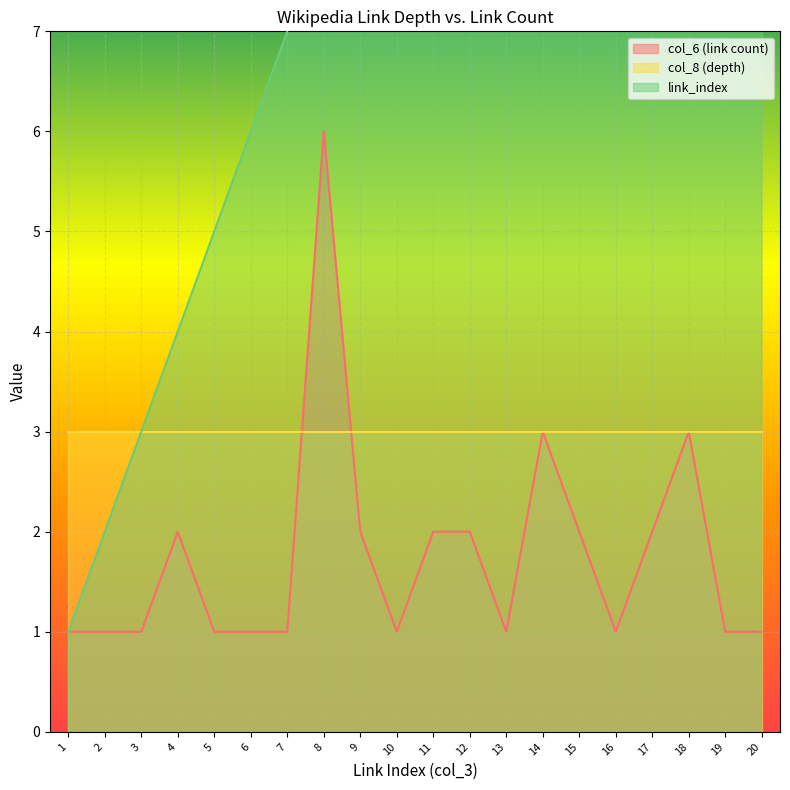

Which series has the widest spread of values?

link_index